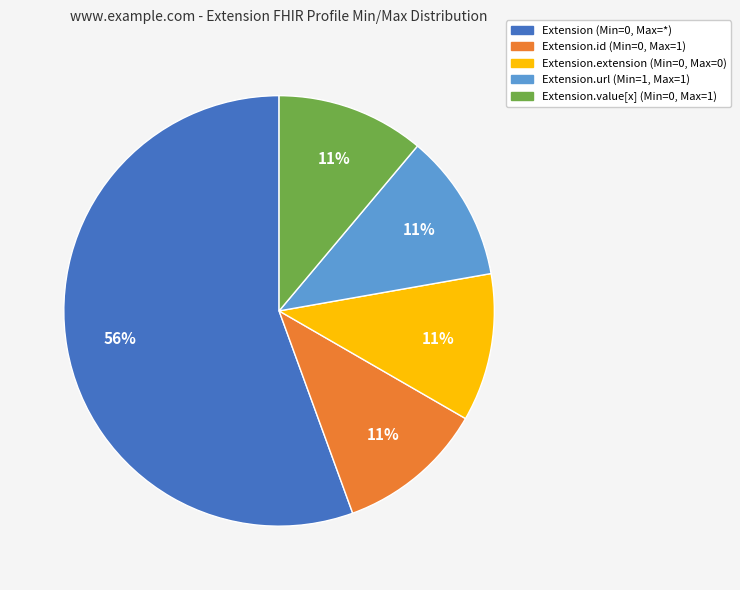

Combined, do Extension.extension (Min=0, Max=0) and Extension.value[x] (Min=0, Max=1) account for over 50%?

No